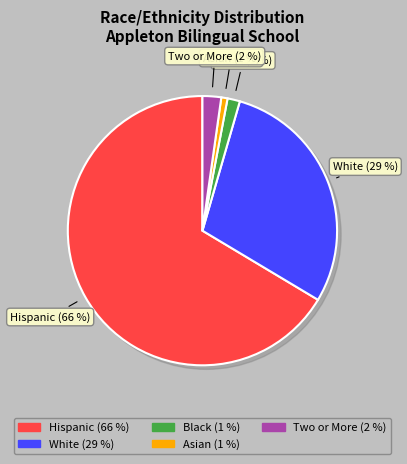

The Hispanic slice represents 55% of the pie. True or false?

False